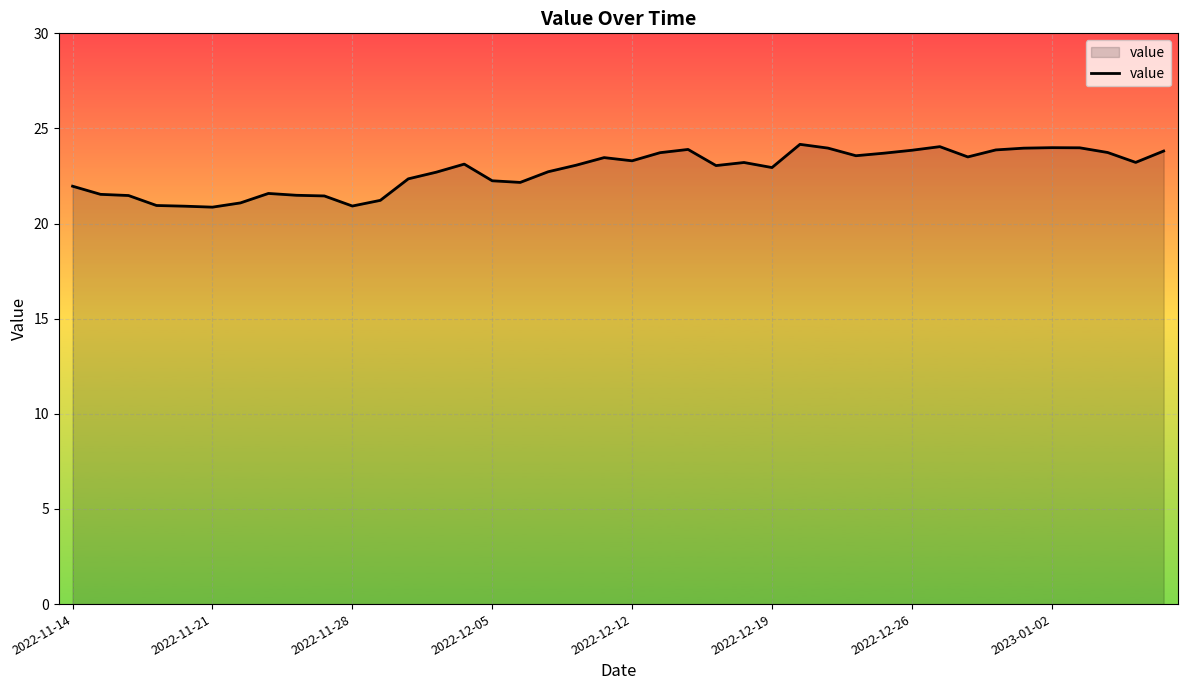

What is the greatest value displayed?

24.2